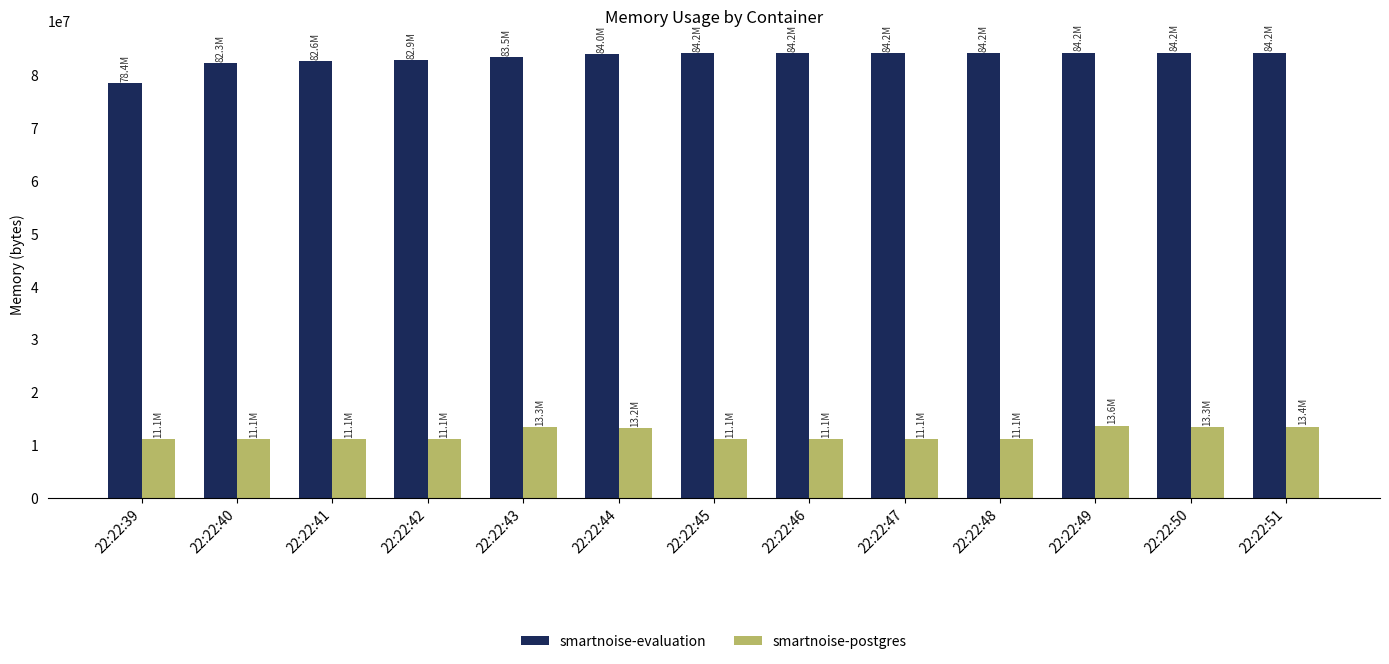

What value does the smartnoise-postgres series have at 22:22:40?

11063296